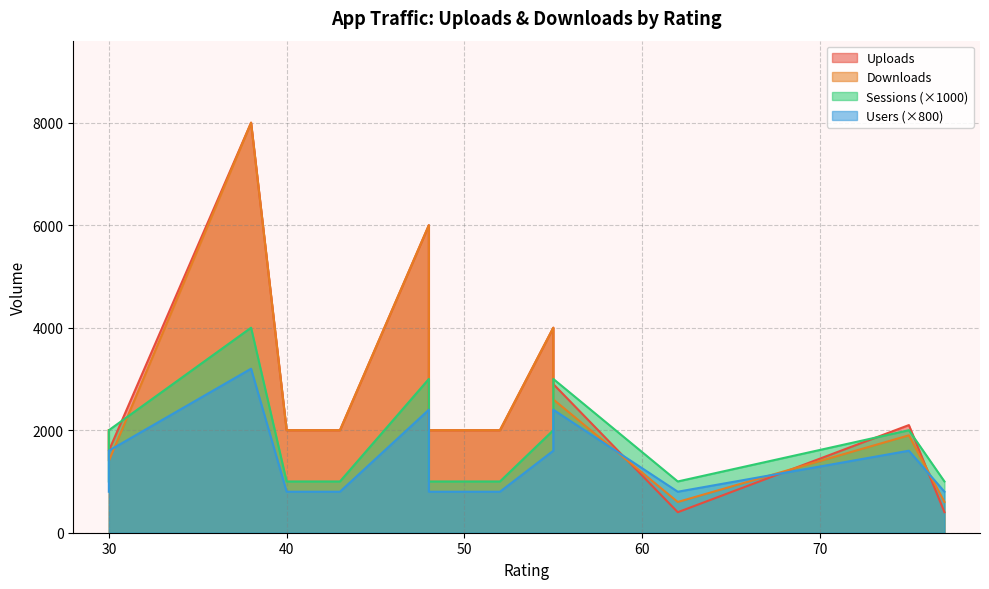

What is the highest value of the Users series?

4